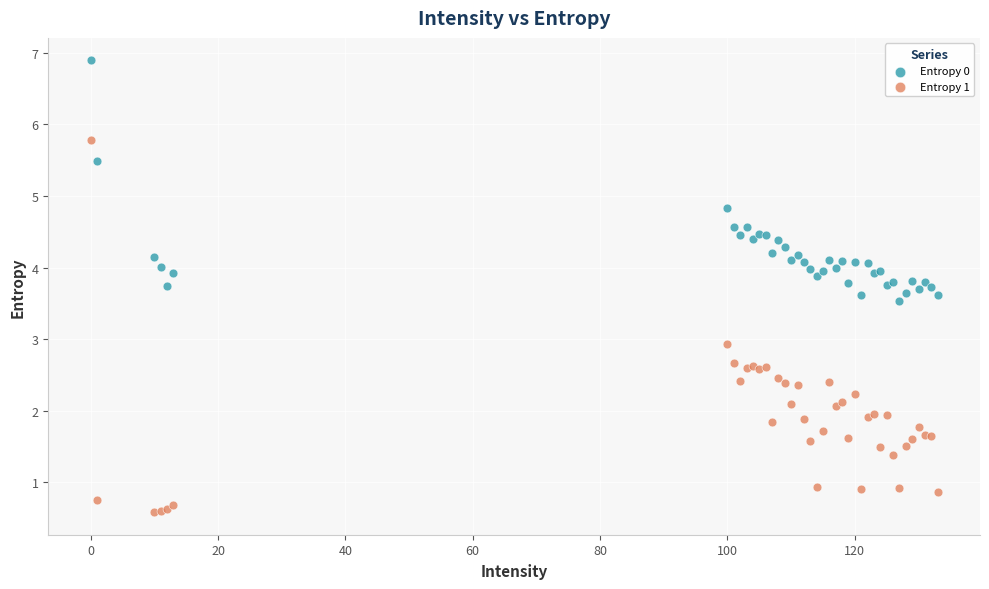

What are all the series names shown in the legend?

Entropy 0, Entropy 1